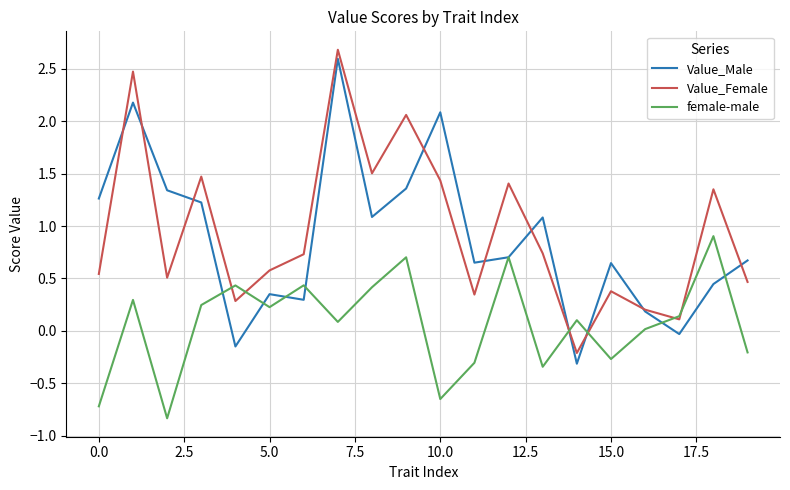

Is this an area chart (filled region under the line)?

No